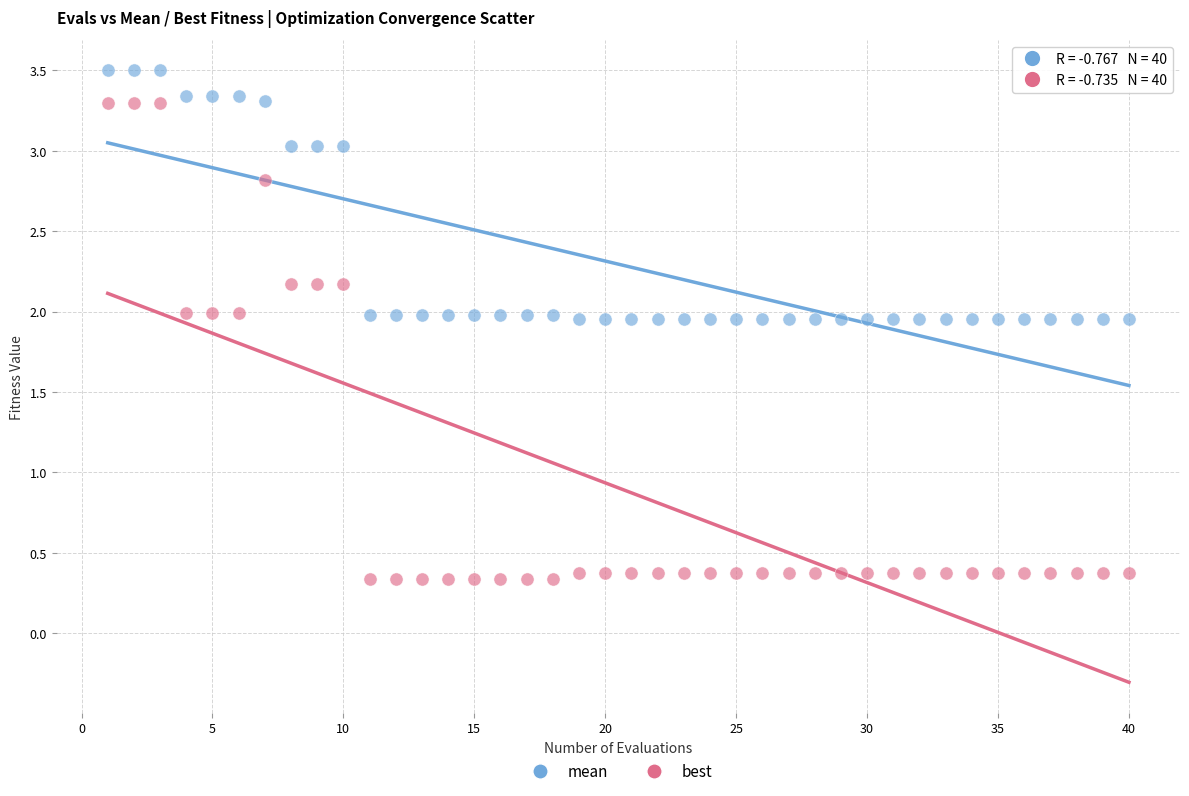

Which series reaches the minimum Y coordinate?

best